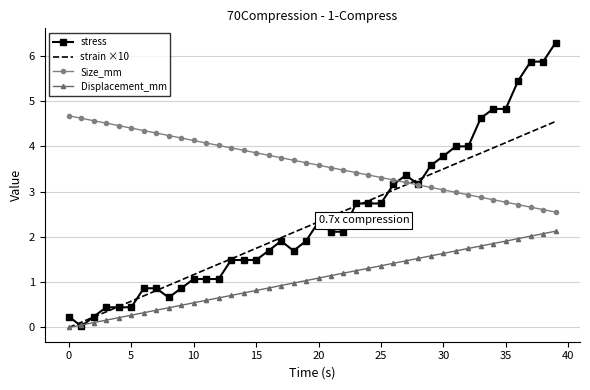

Count the number of categories in the chart.

40